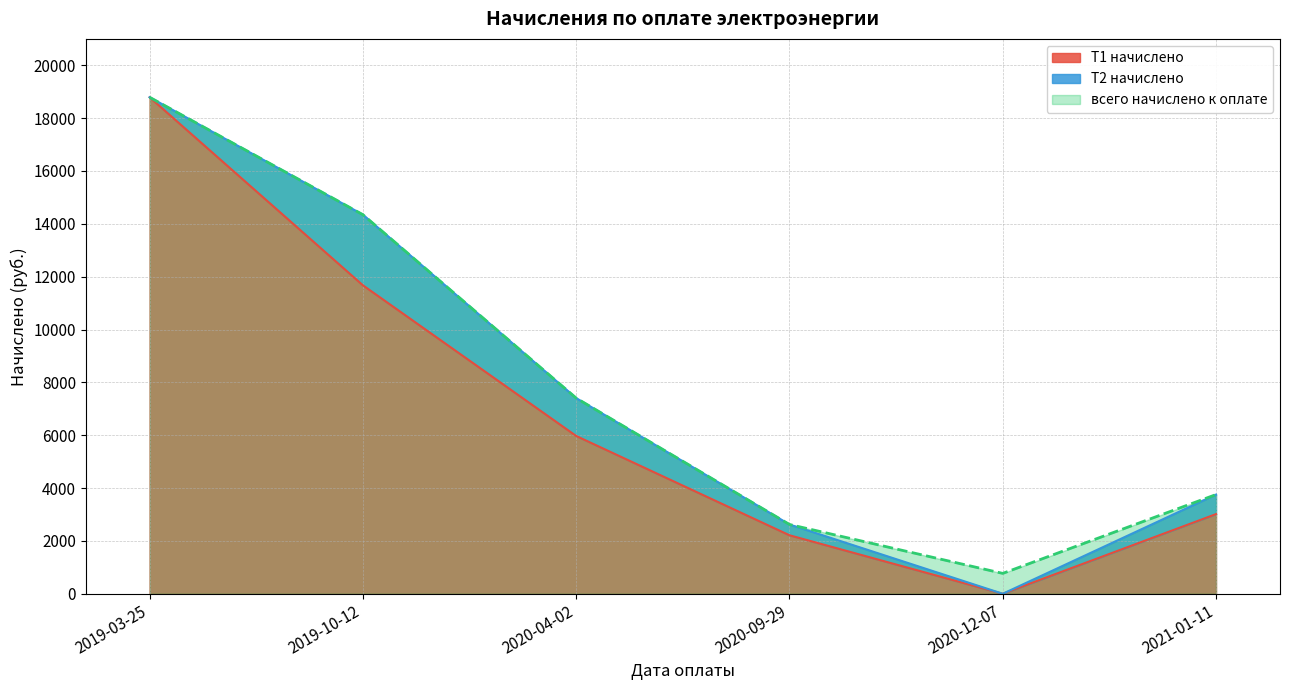

Rank the categories by Т1 начислено value from highest to lowest.

2019-03-25, 2019-10-12, 2020-04-02, 2021-01-11, 2020-09-29, 2020-12-07